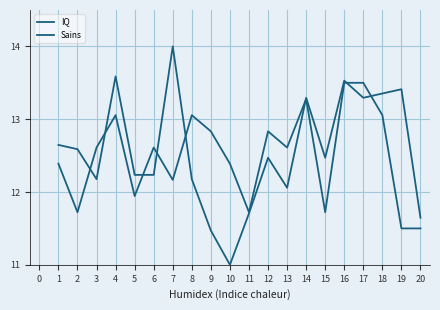

How many series are shown in this chart?

2